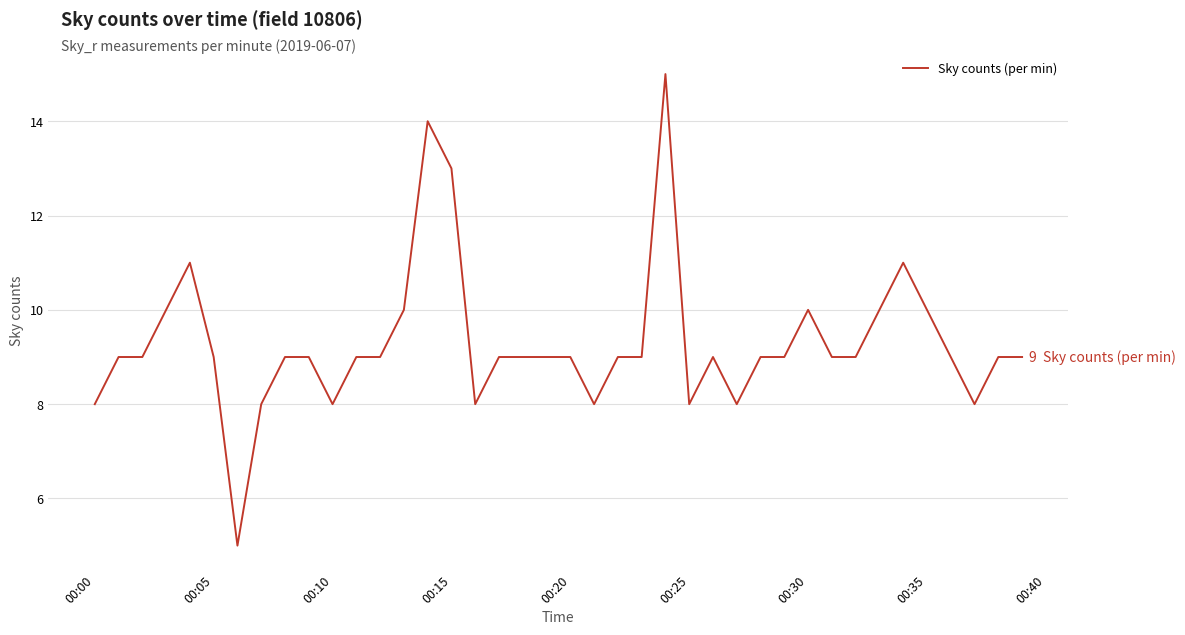

What is the minimum value shown in the chart?

5